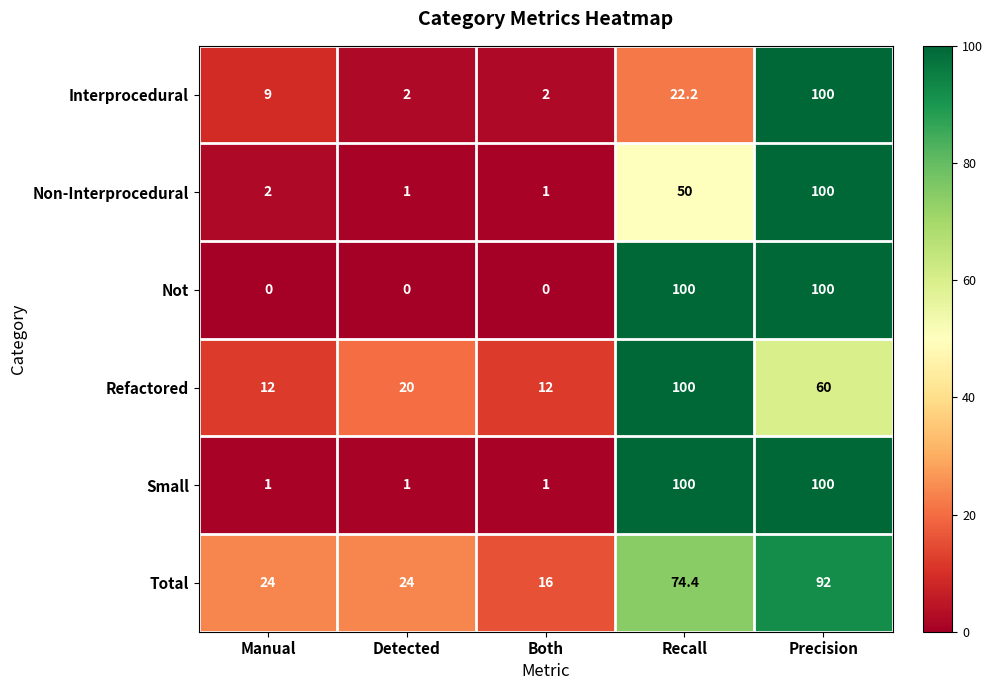

What is the sum of the Not values at Recall and Detected?

100.0